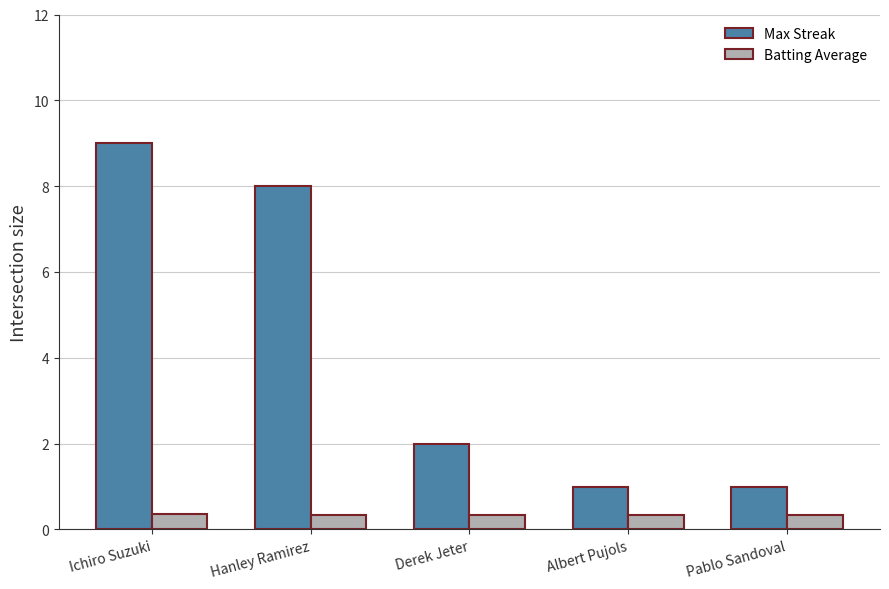

At which label does Max Streak reach its peak?

Ichiro Suzuki